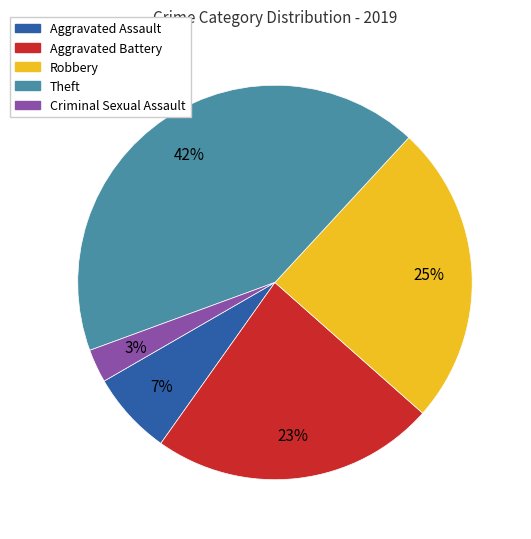

Does Criminal Sexual Assault account for over 50% of the chart?

No